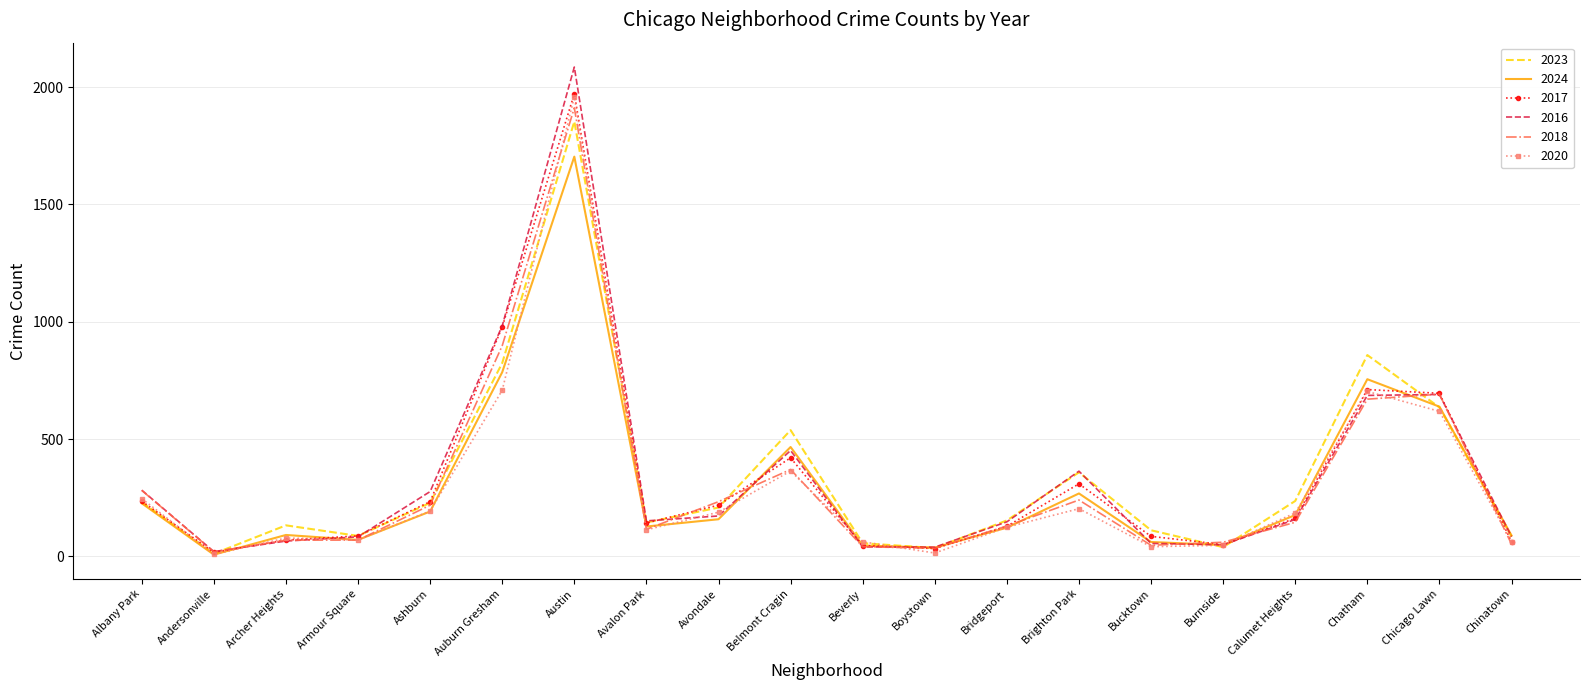

The value of 2024 at Brighton Park is 425. True or false?

False